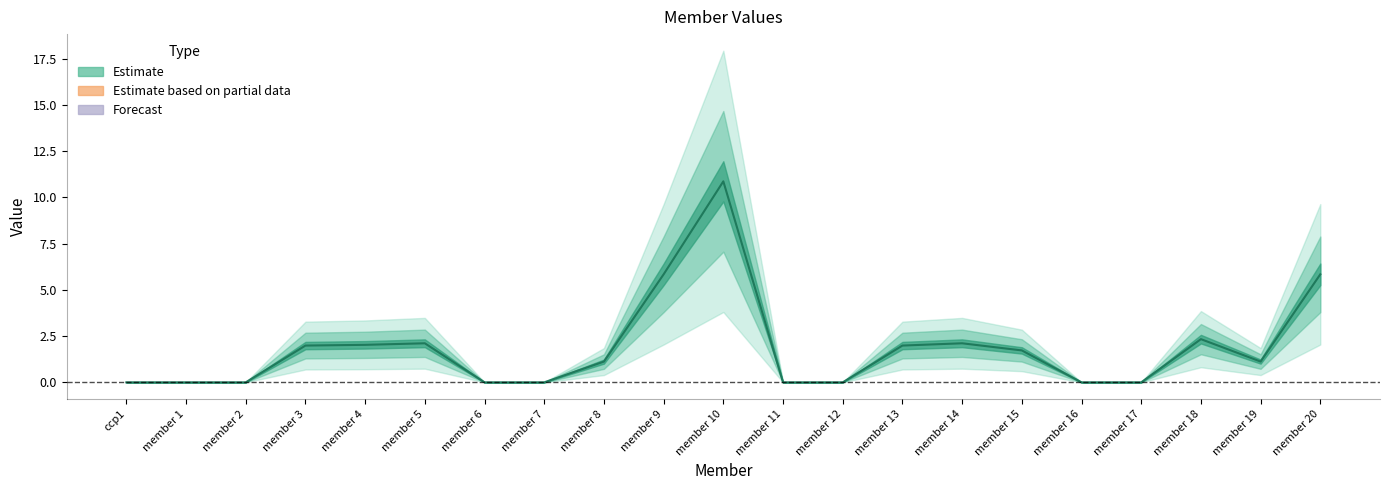

What is the difference between the second highest and minimum values?

5.8